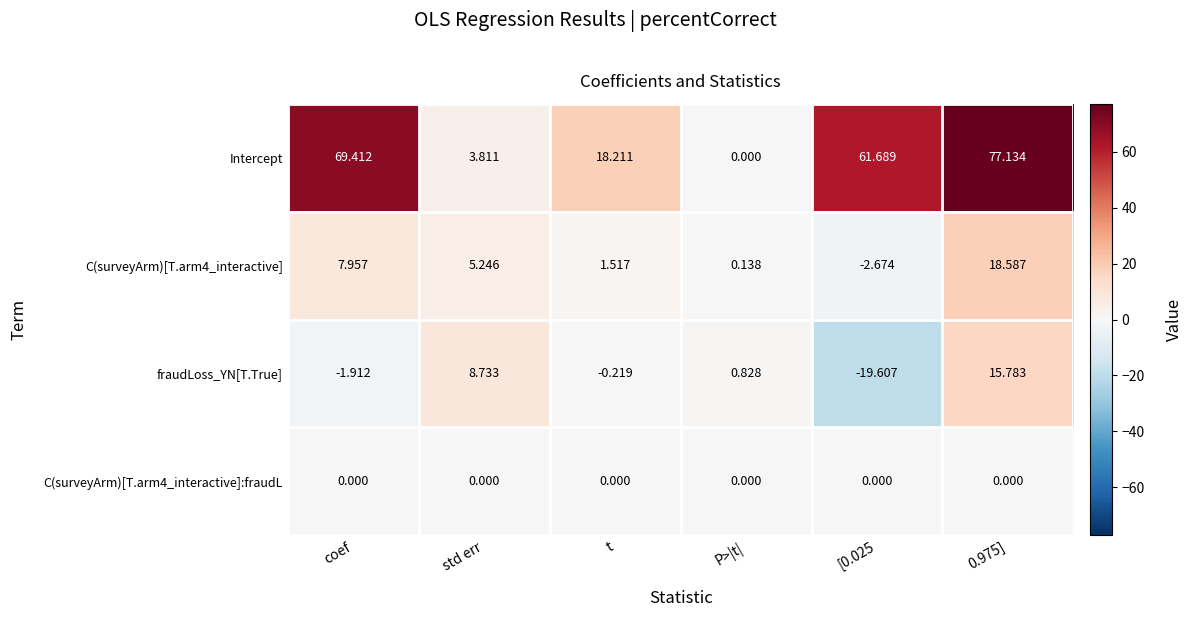

Which series has the largest total across all categories?

Intercept